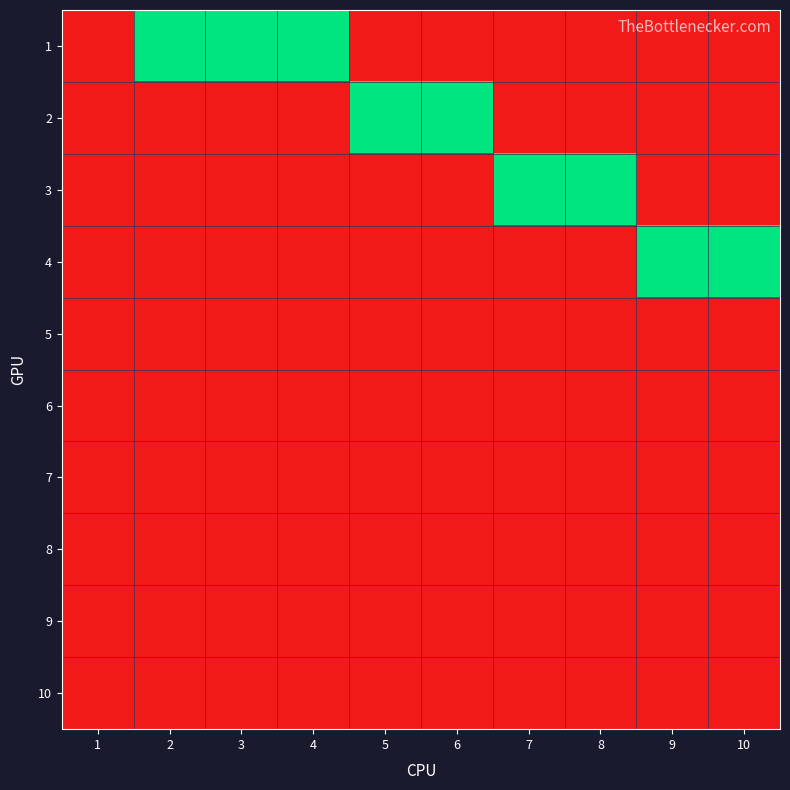

At 3, list the series in order from largest to smallest.

1, 2, 3, 4, 5, 6, 7, 8, 9, 10